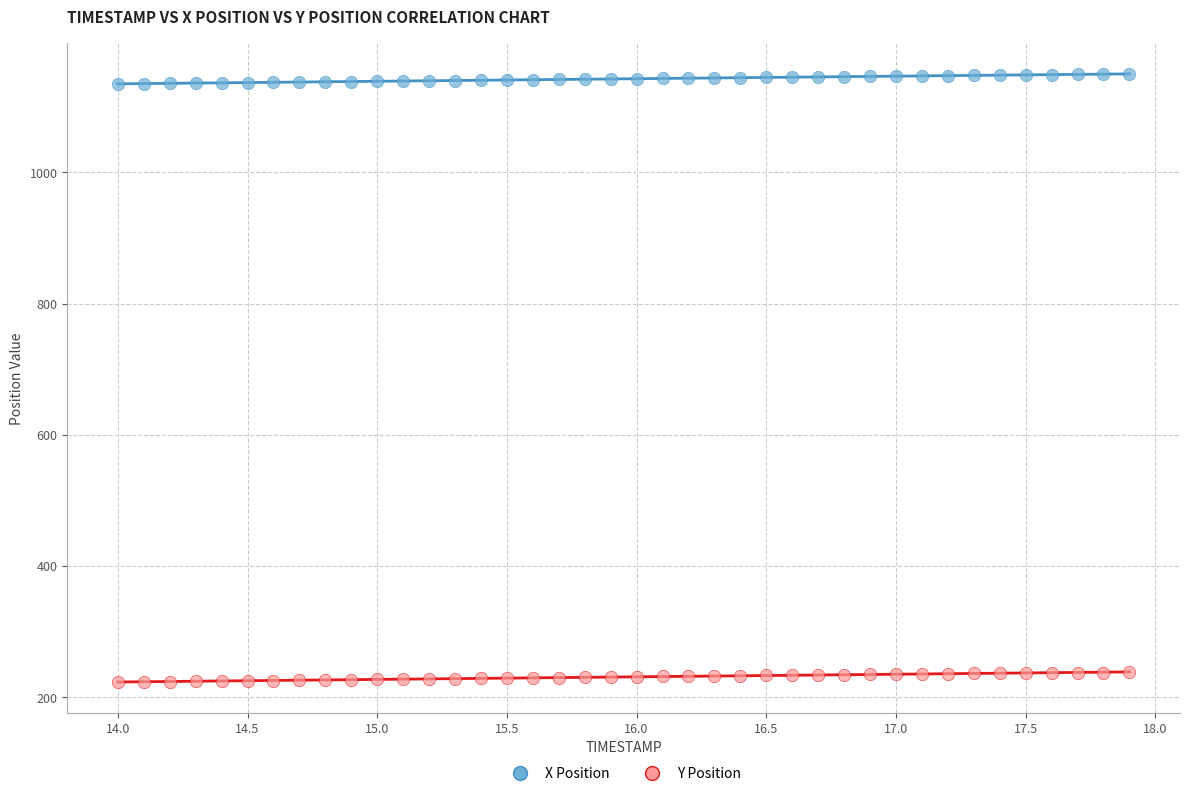

Which series contains the lowest Y value?

Y Position